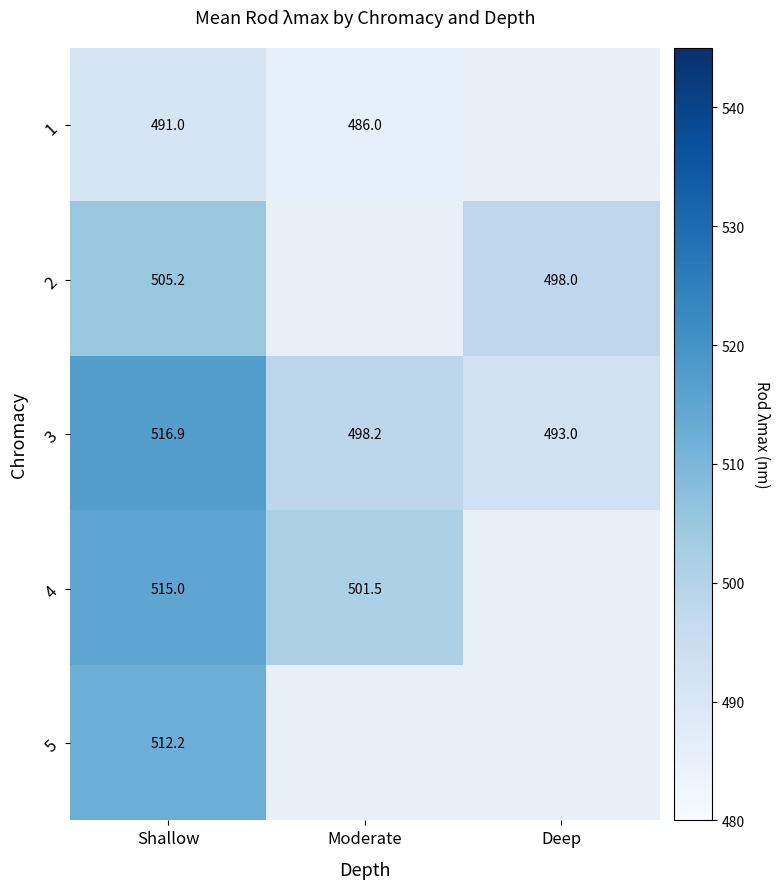

True or false: 5 has a value of 512.2 at Shallow.

True